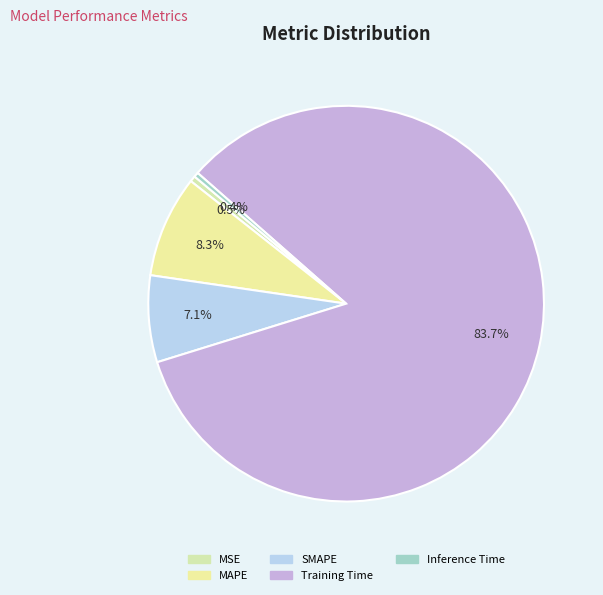

Rank the categories by value from highest to lowest.

Training Time, MAPE, SMAPE, MSE, Inference Time